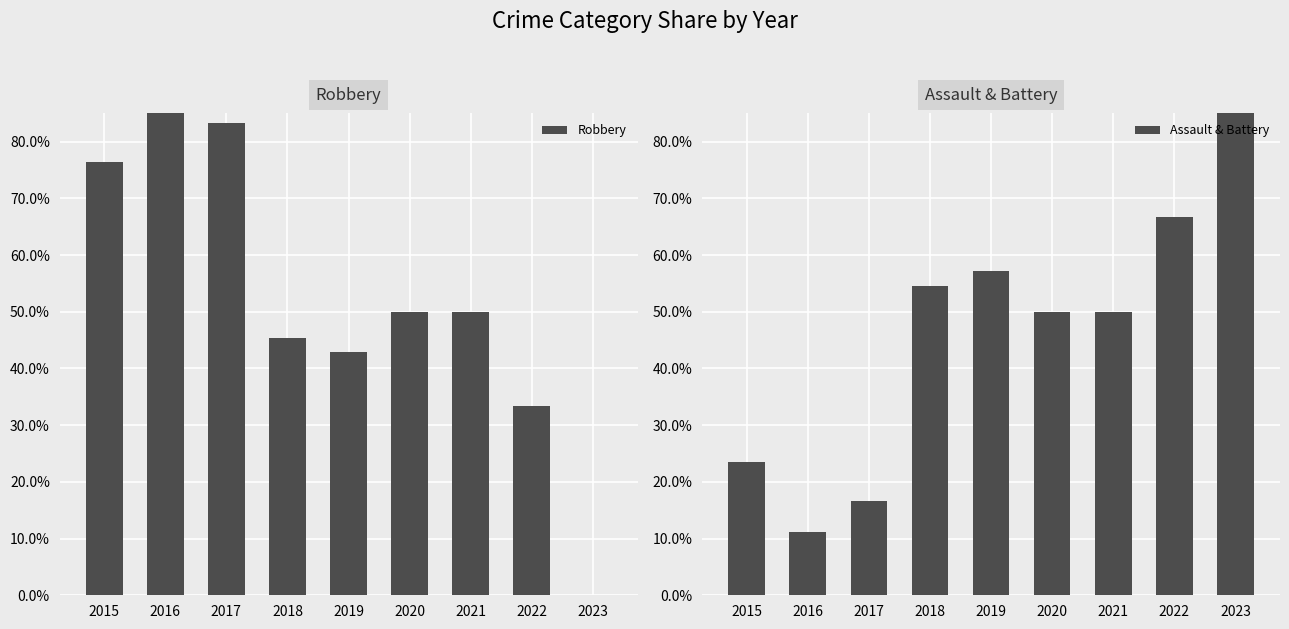

At 2016, list the series in order from largest to smallest.

Robbery, Assault & Battery